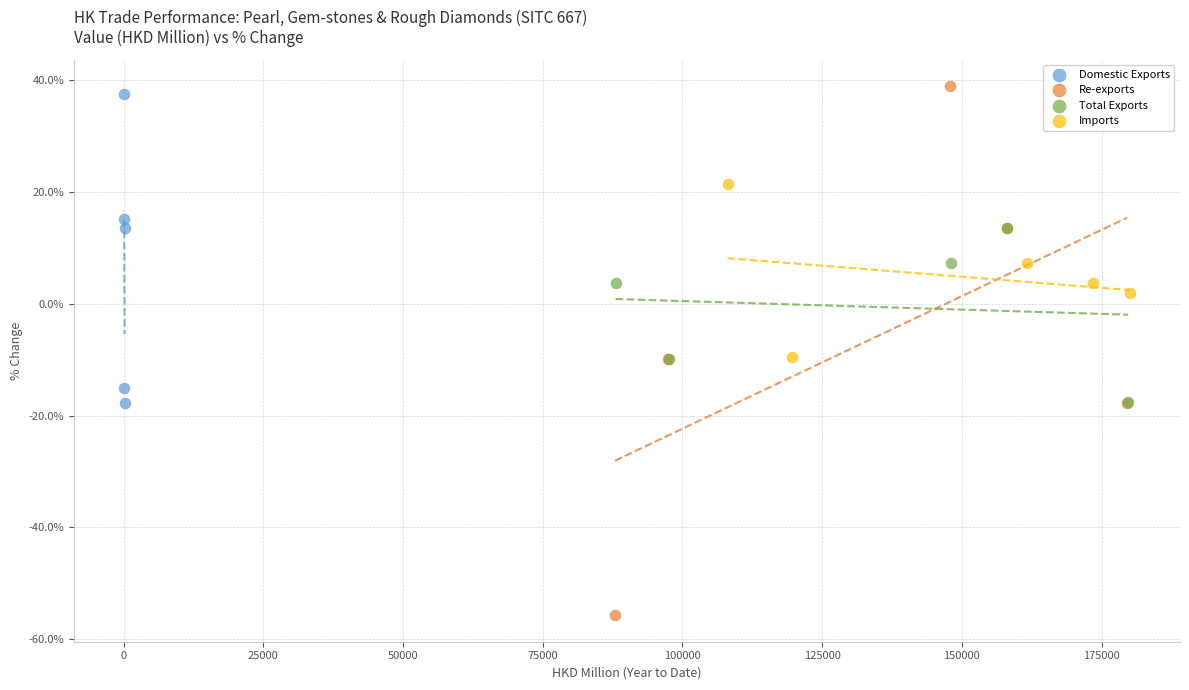

What are all the series names shown in the legend?

Domestic Exports, Re-exports, Total Exports, Imports